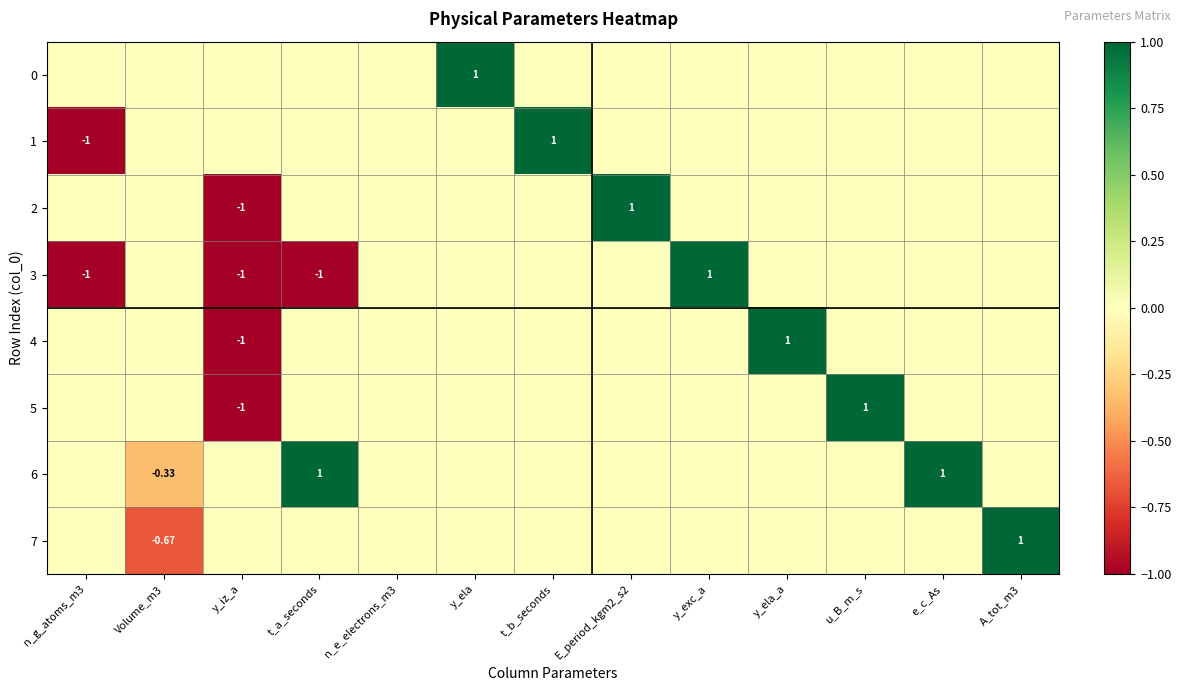

The 3 series shows -0.7 at Volume_m3. True or false?

False